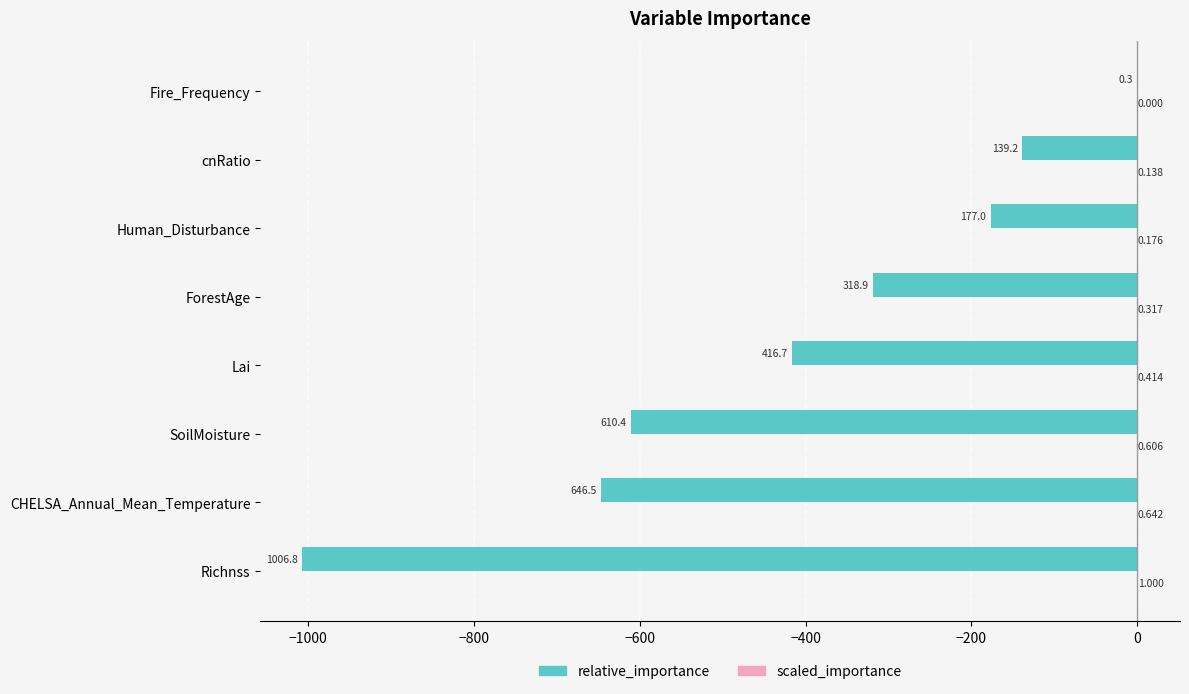

At which category is the sum across all series the highest?

Fire_Frequency